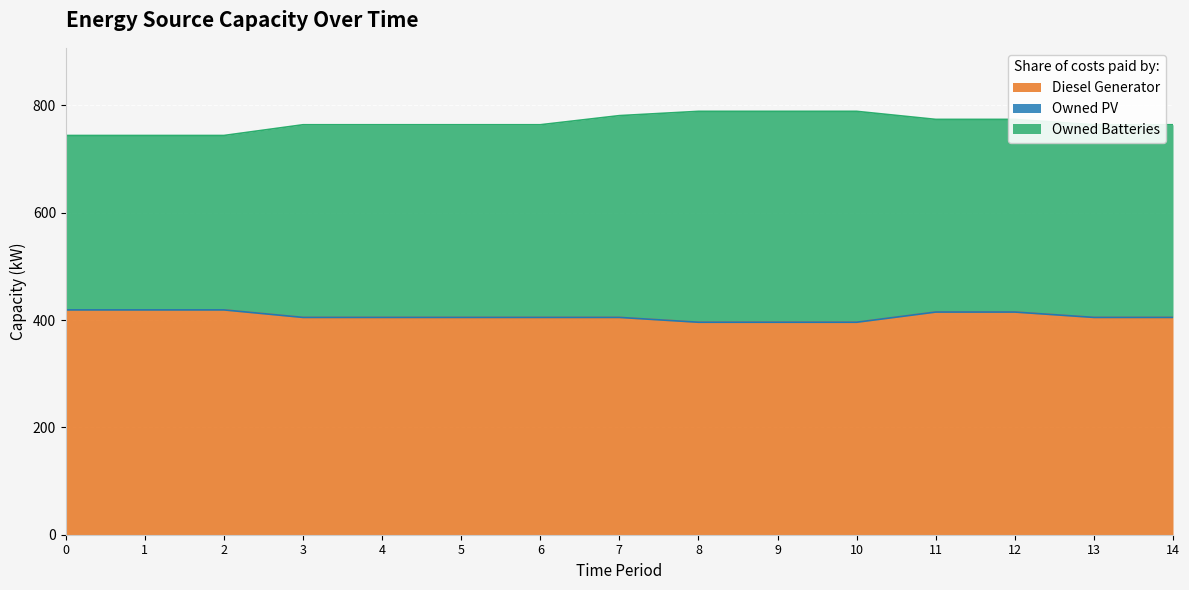

True or false: Diesel Generator and Owned Batteries intersect in this chart.

False